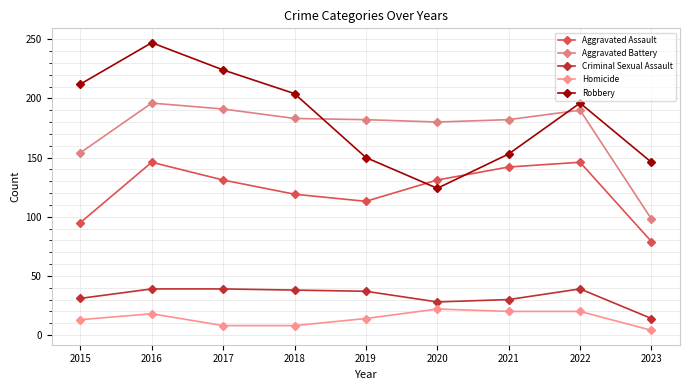

Does the chart have visible grid lines?

Yes